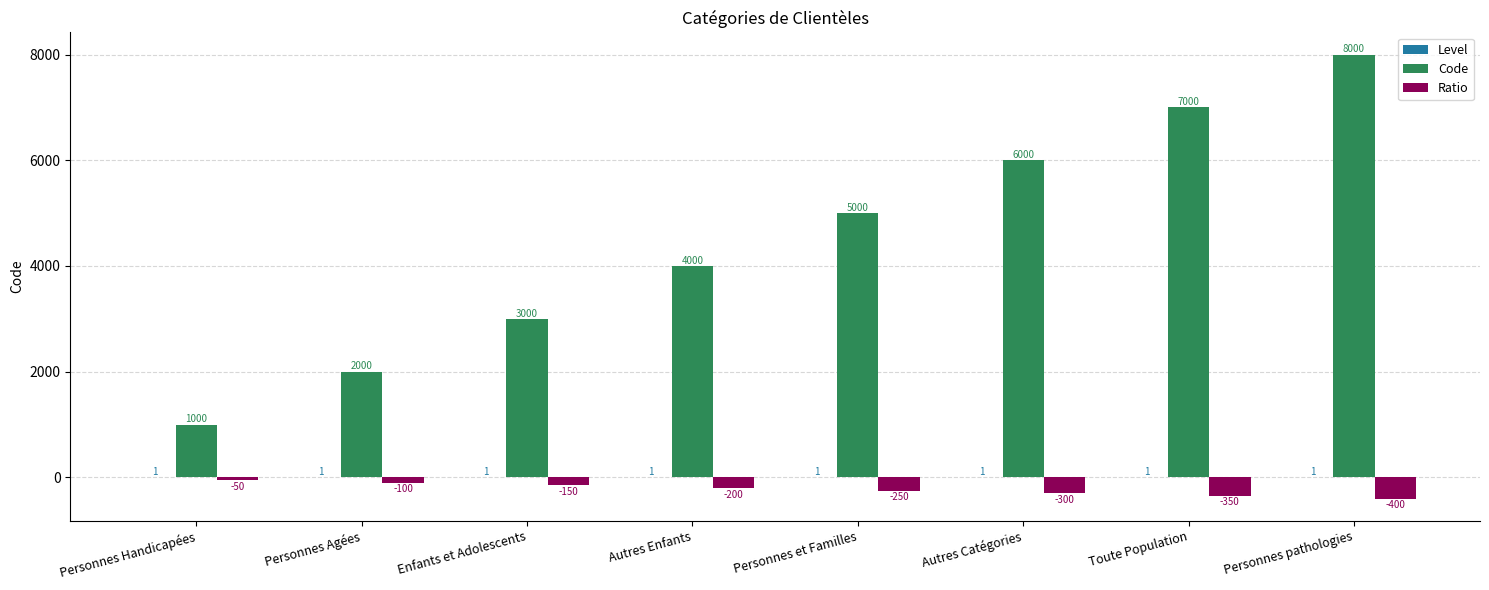

At which label does Code reach its peak?

Personnes pathologies